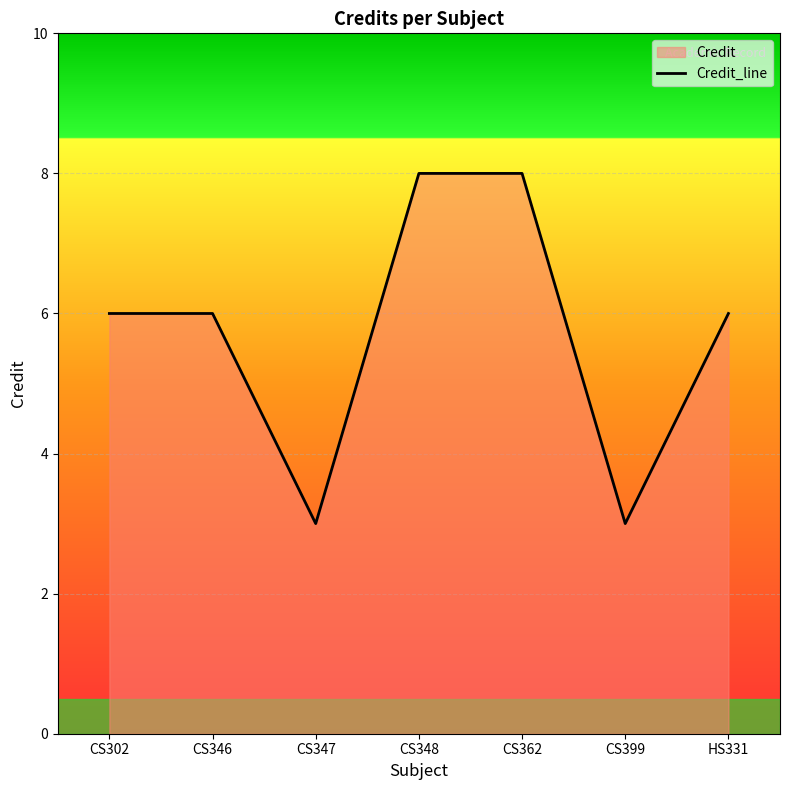

Where is the first local minimum?

CS347